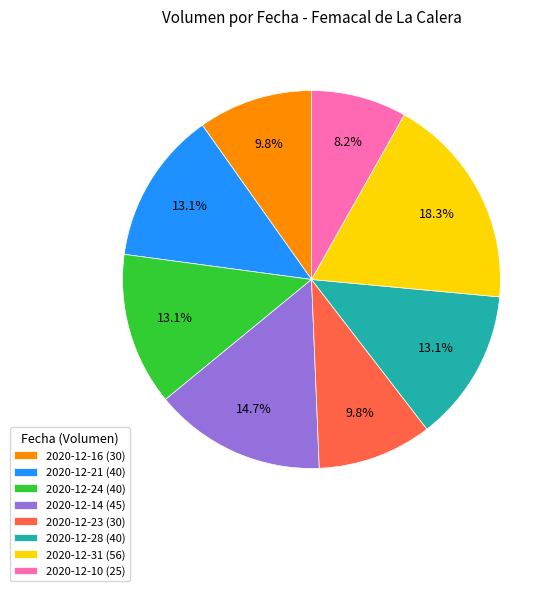

What portion of the pie excludes 2020-12-14?

85.3%